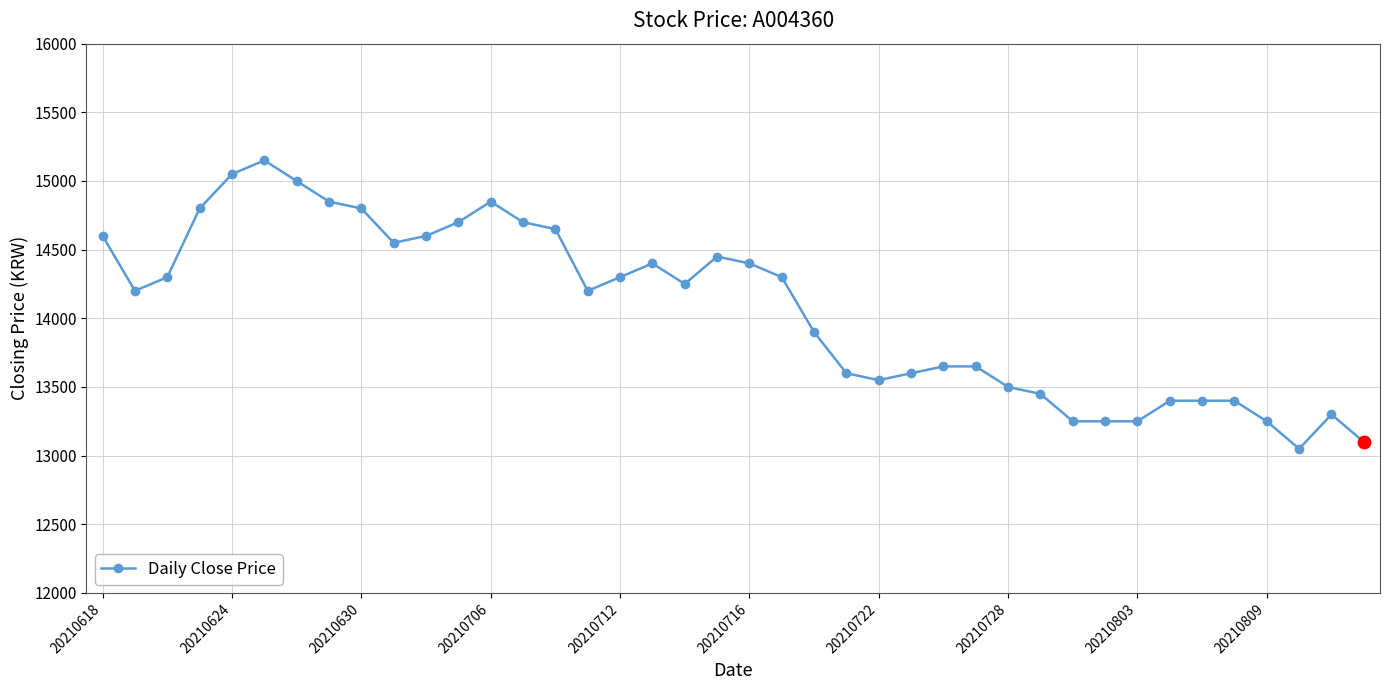

True or false: the data has more than 2 interior local peaks.

True